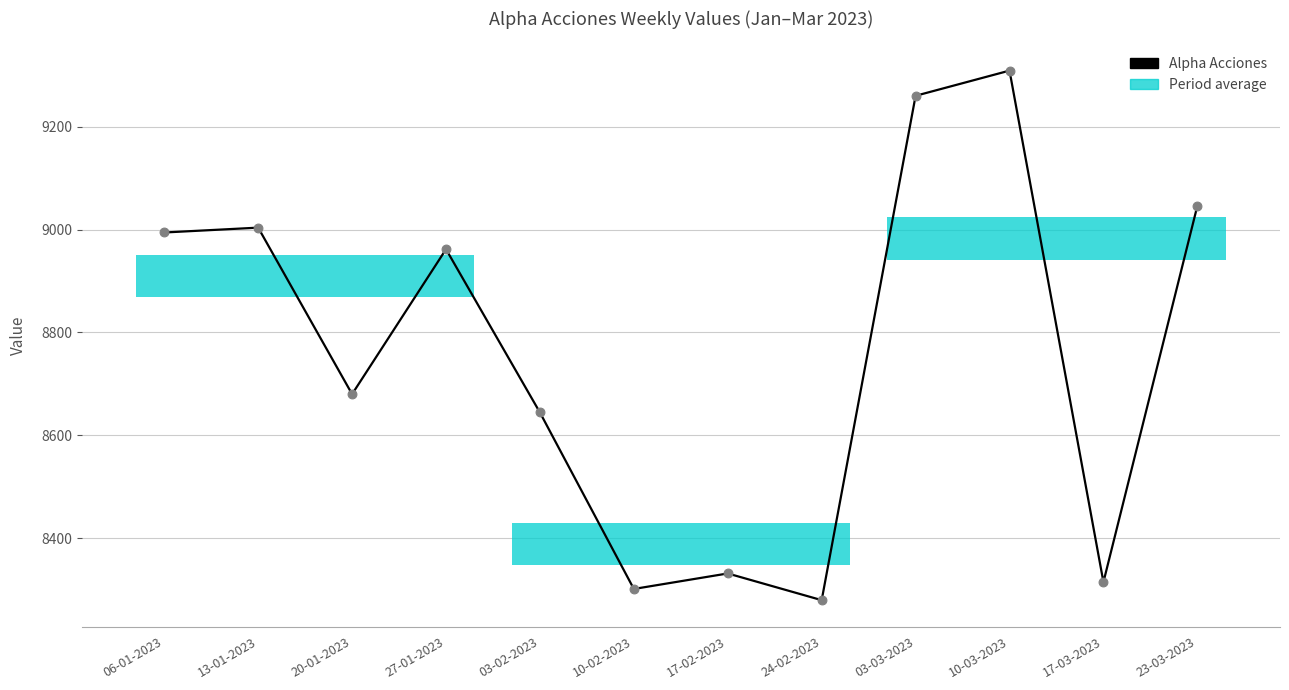

What is the change in value from 03-02-2023 to 17-02-2023?

-313.0